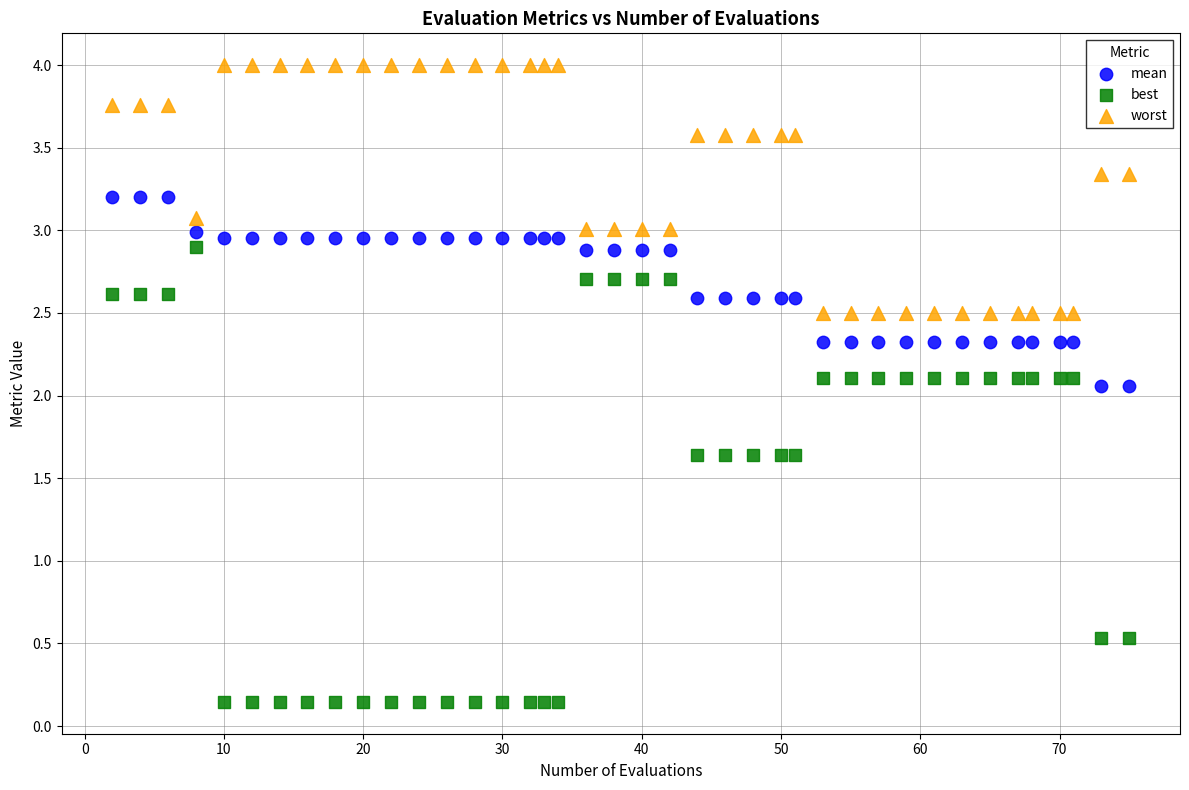

What is the X range (max minus min) for the scatter plot?

73.0